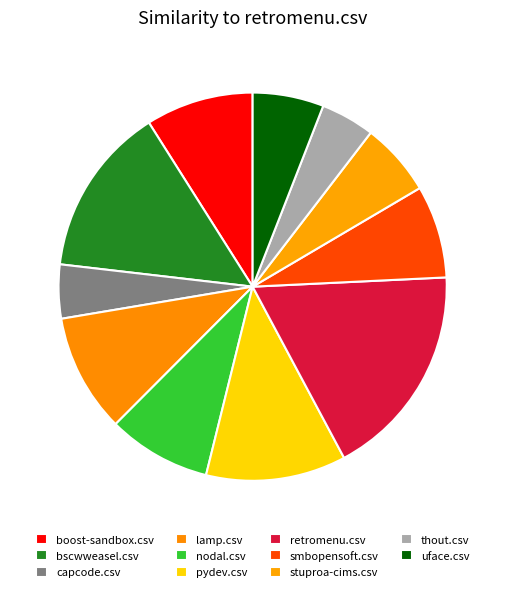

How many slices are in this pie chart?

11